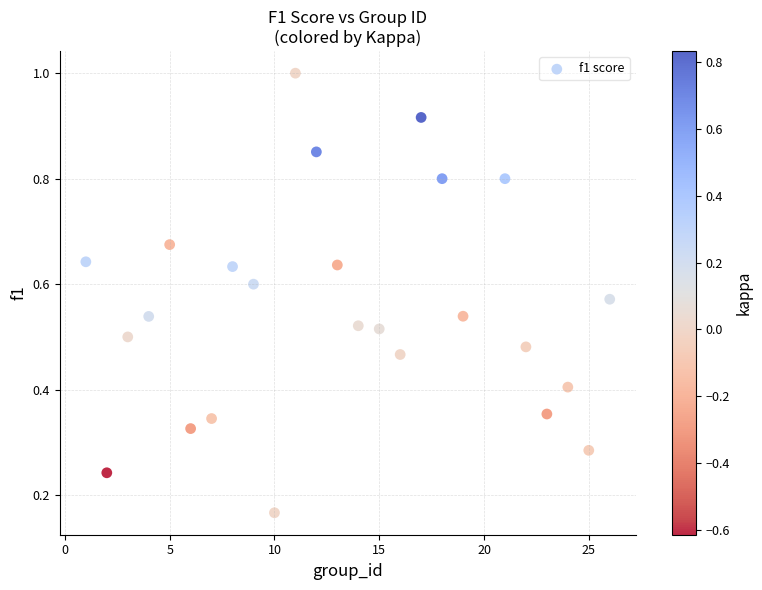

What is the range of X values (max minus min)?

25.0